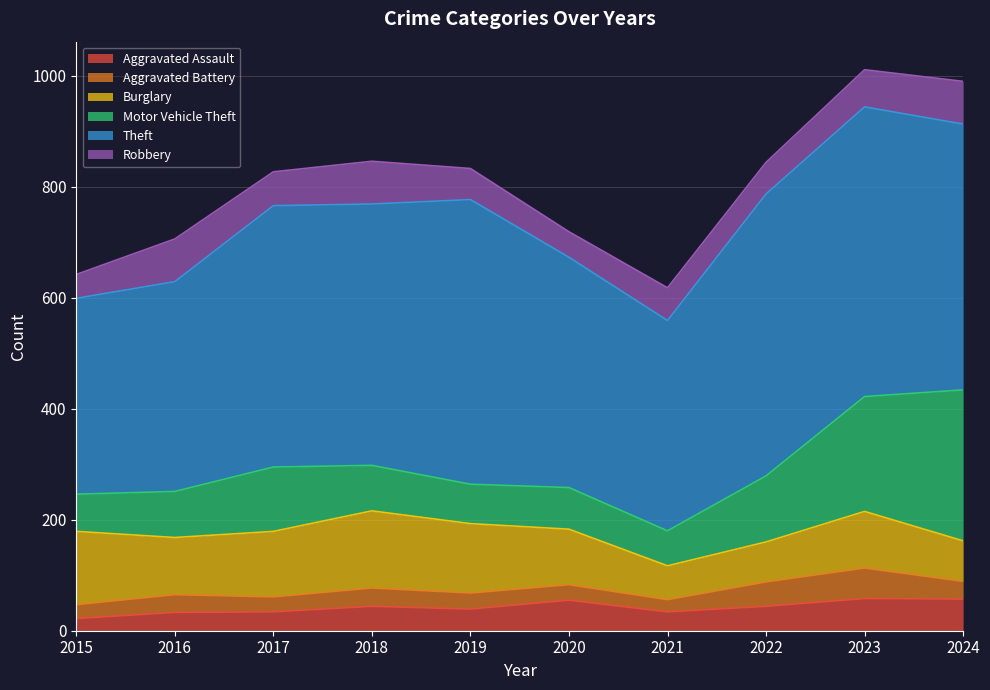

Rank the series at 2024 from lowest to highest value.

Aggravated Battery, Aggravated Assault, Burglary, Robbery, Motor Vehicle Theft, Theft